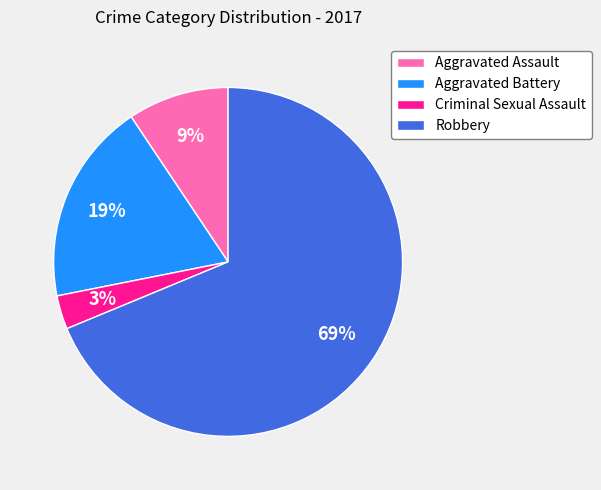

Rank the categories by value from lowest to highest.

Criminal Sexual Assault, Aggravated Assault, Aggravated Battery, Robbery